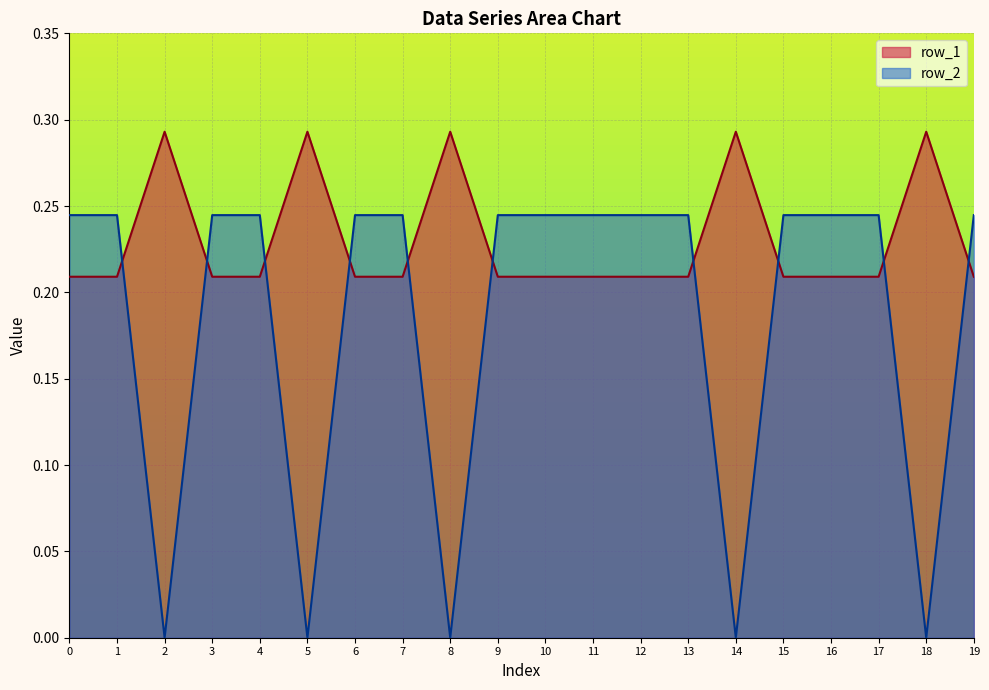

Is the value of row_2 at 2 greater than the value of row_1 at 17?

No